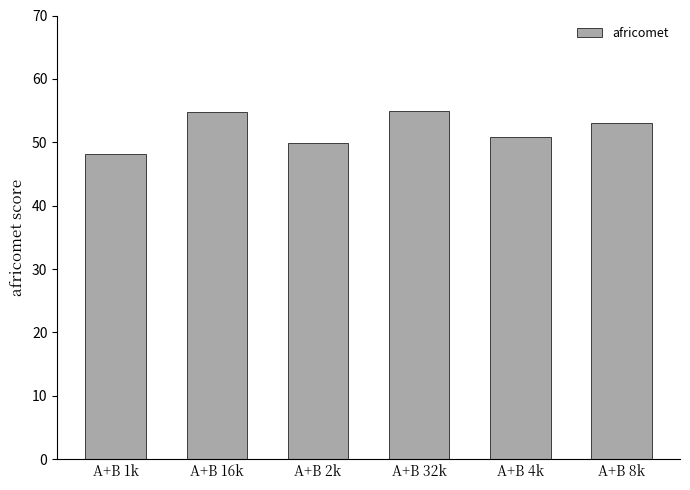

What is the label of the 3rd bar from the left?

A+B 2k